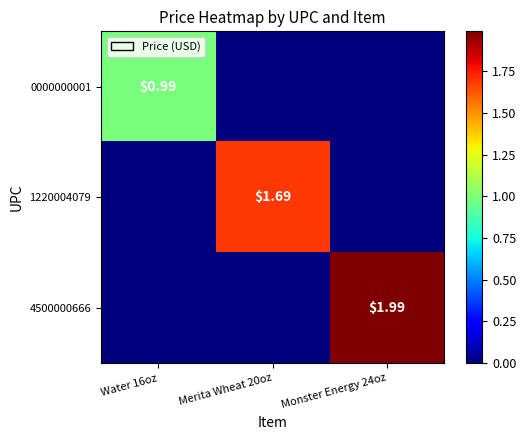

At which category does the chart reach its minimum across all series?

Merita Wheat 20oz